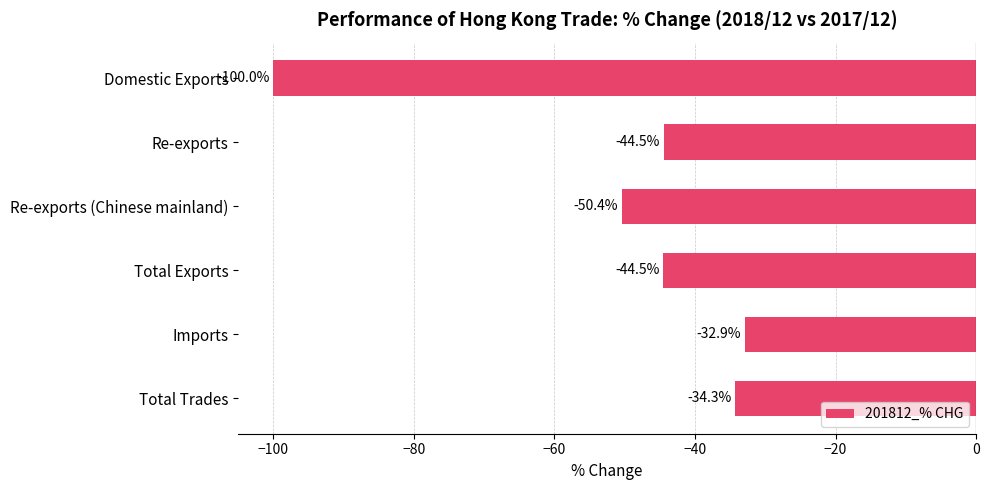

What is the value of the 3rd bar from the top?

-50.4